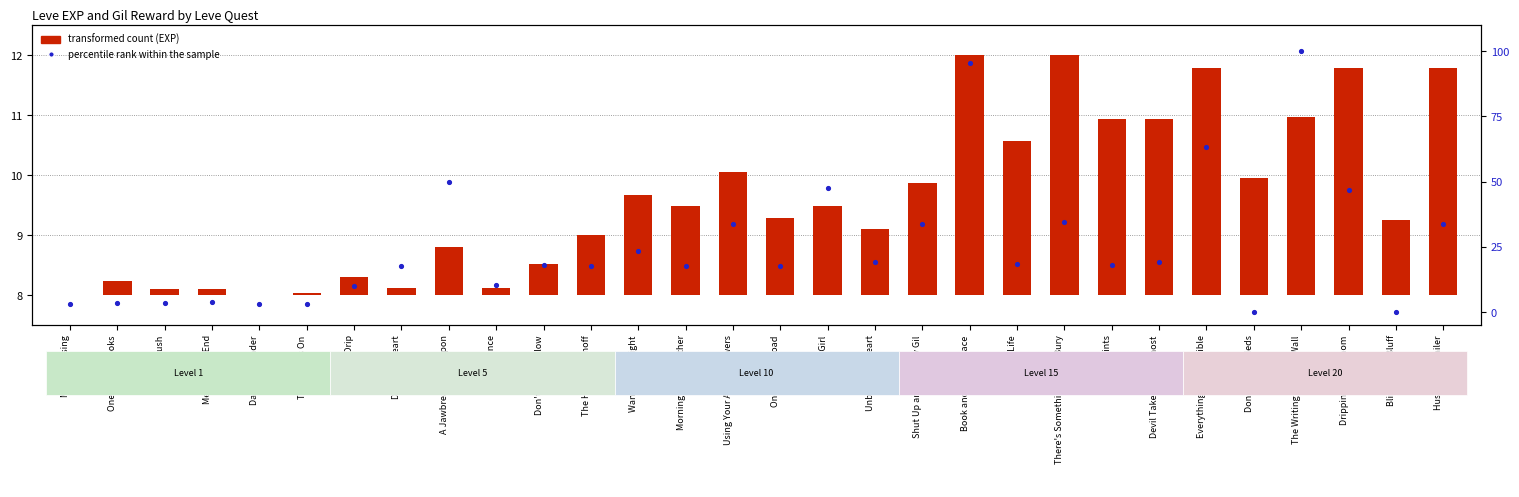

Which series has the largest total across all categories?

percentile rank within the sample